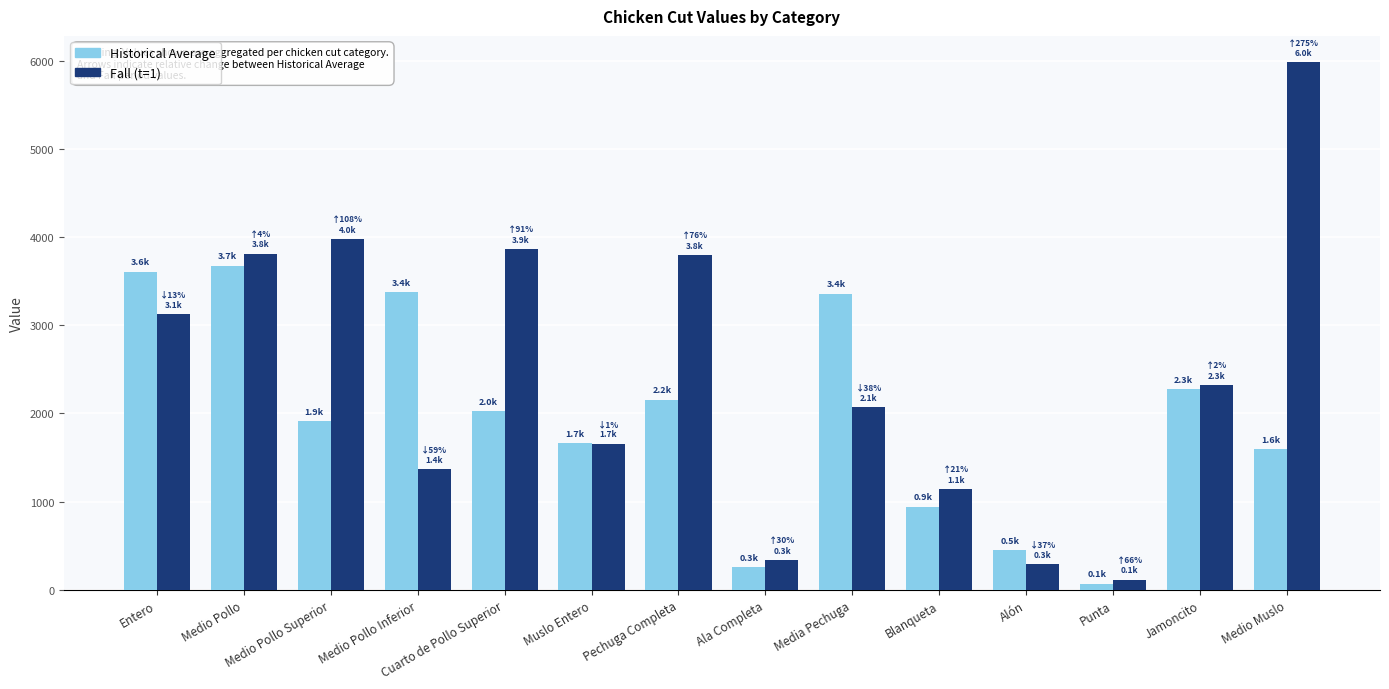

Are the bars horizontal?

No